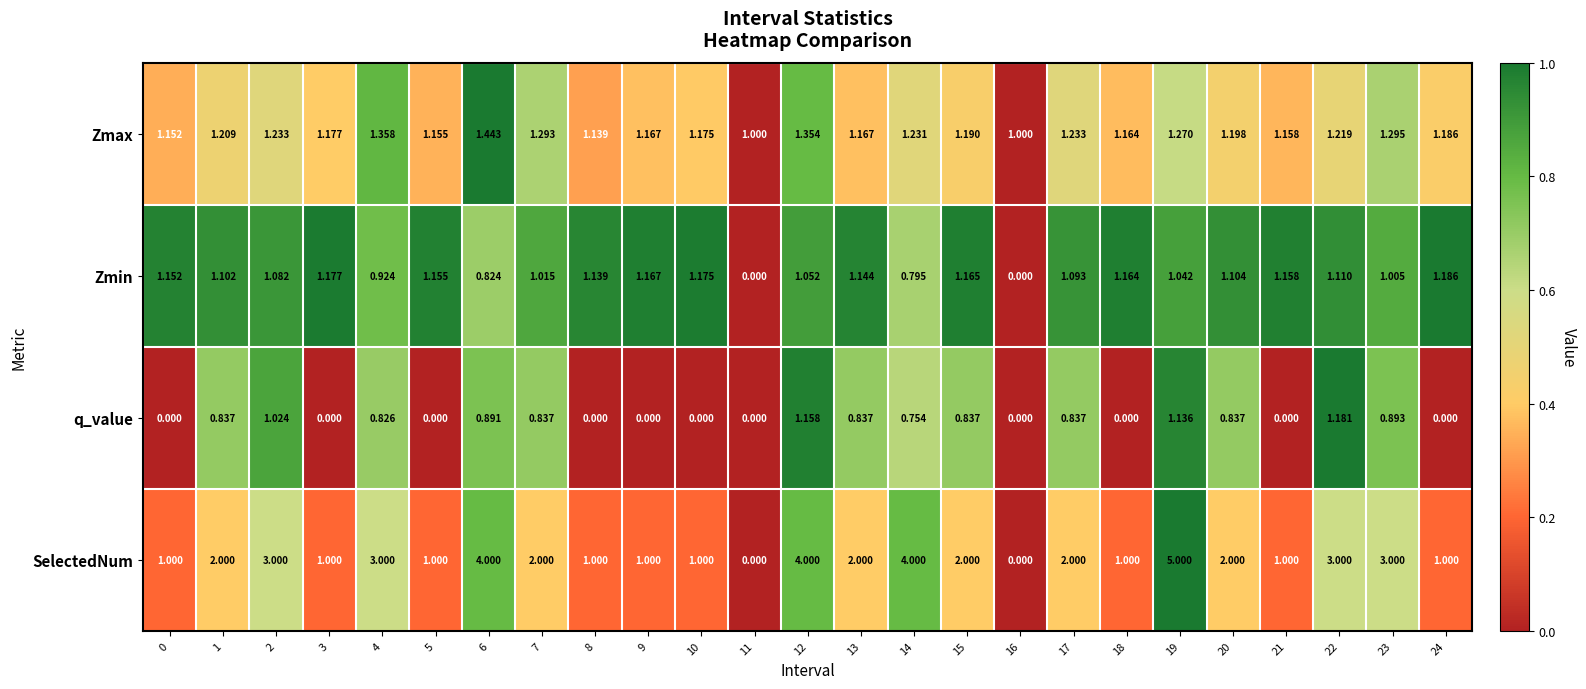

List the series in order of their peak value, lowest first.

q_value, Zmin, Zmax, SelectedNum